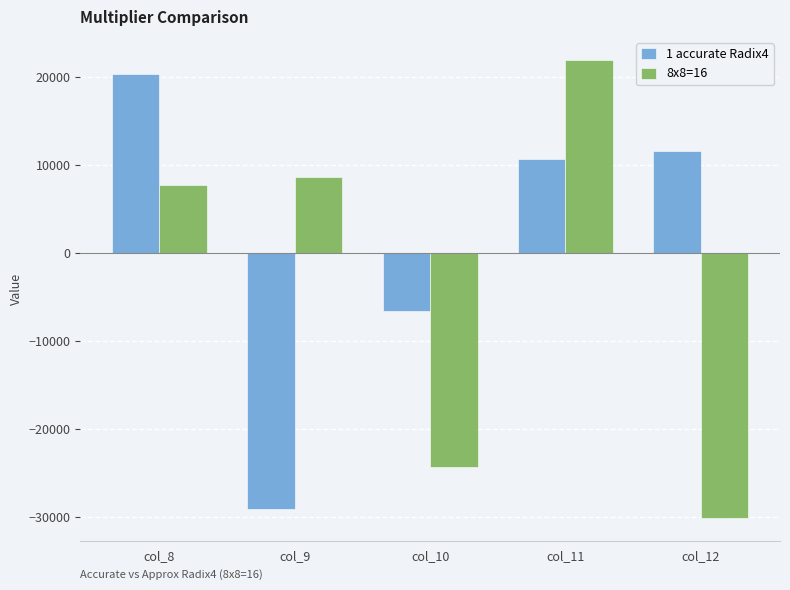

How many groups of bars are there?

5